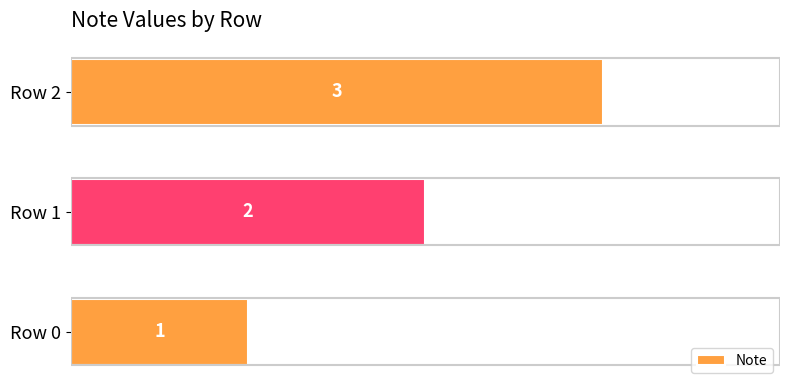

How many values are between 1 and 3?

3